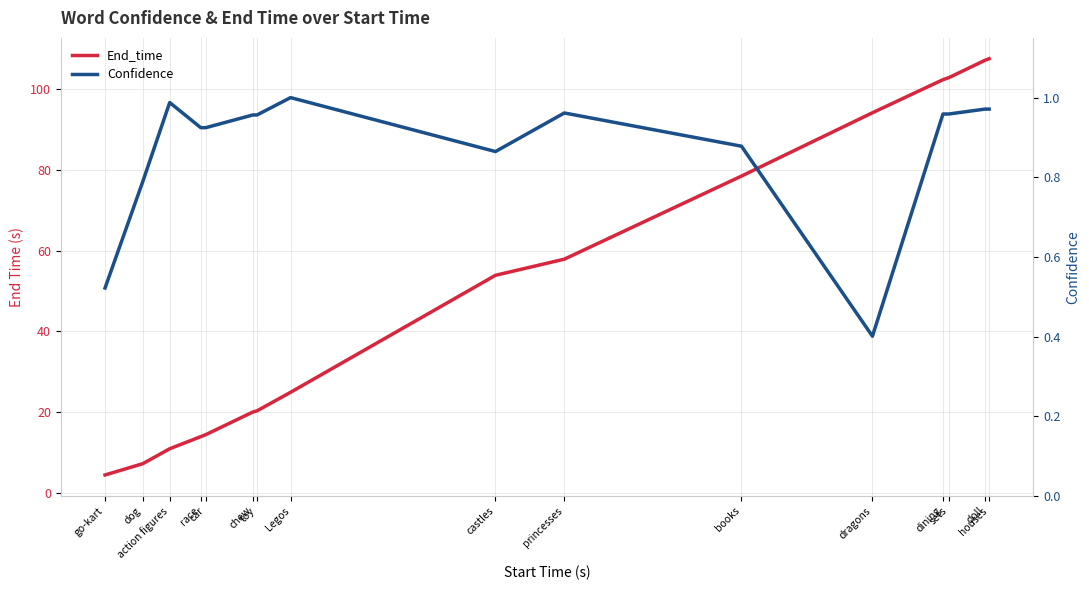

Which series has the largest total across all categories?

End_time